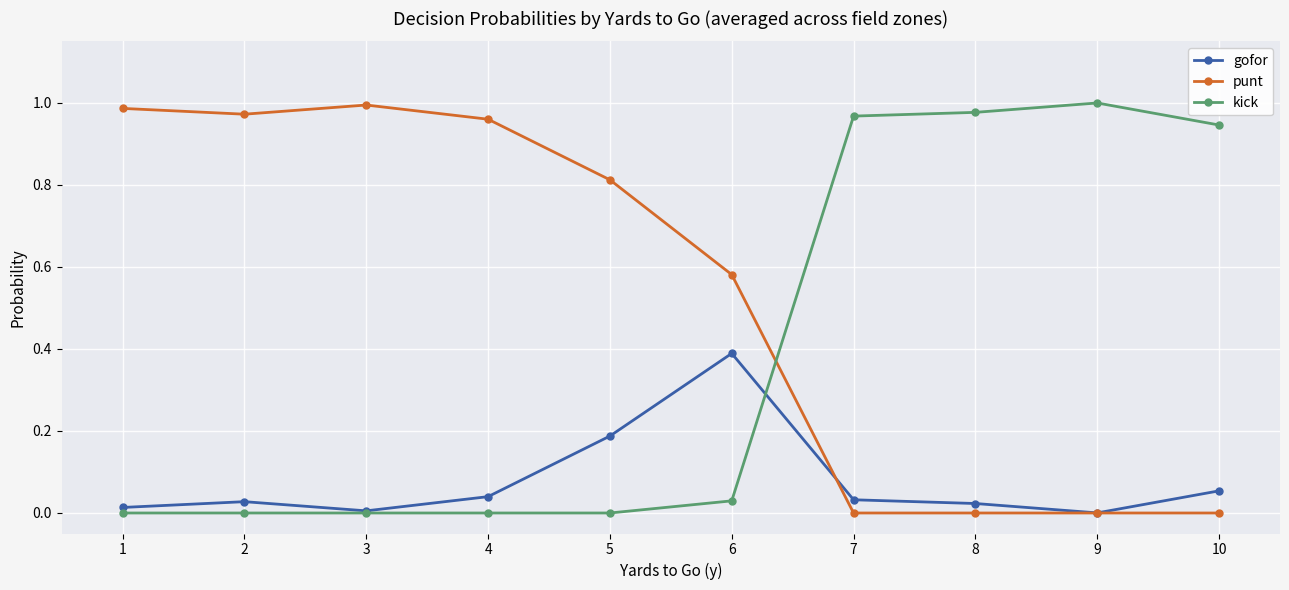

The value of punt at 9 is -0.6. True or false?

False